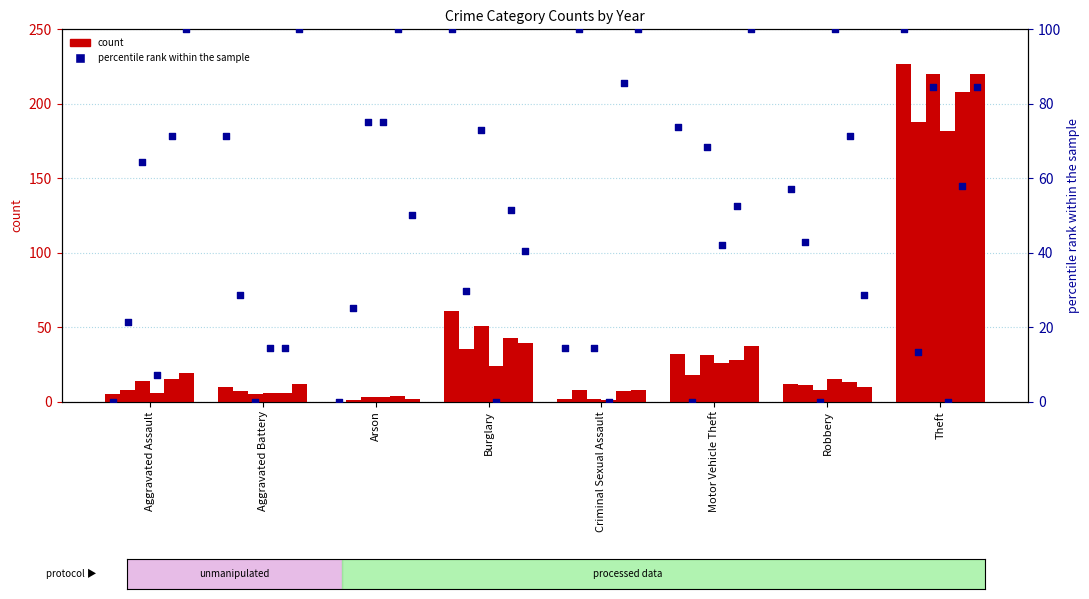

What is the total value across all series at Criminal Sexual Assault?

28